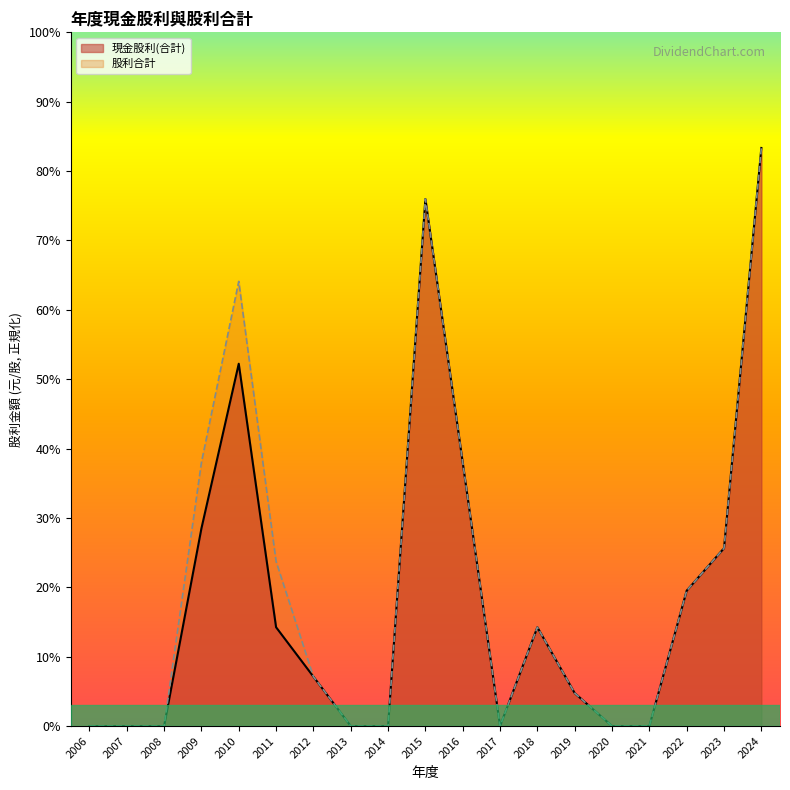

Between 2015 and 2023, which series saw the biggest shift?

現金股利(合計)